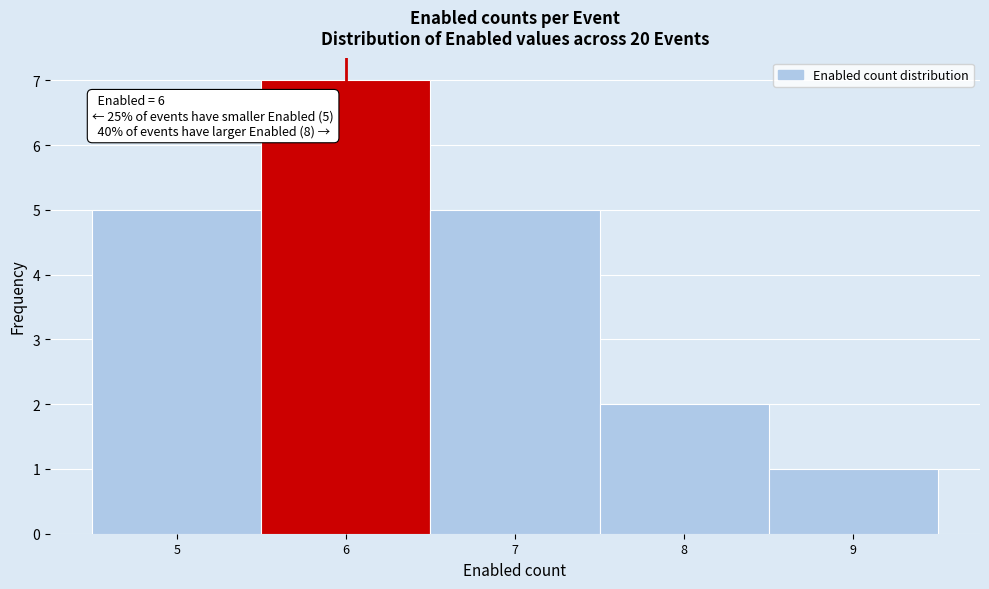

Which range on the x-axis has the tallest bar?

5.5 to 6.5